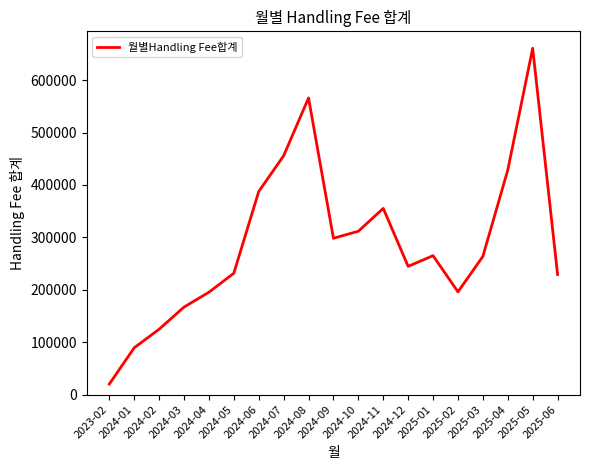

Which has a higher value, 2025-03 or 2023-02?

2025-03